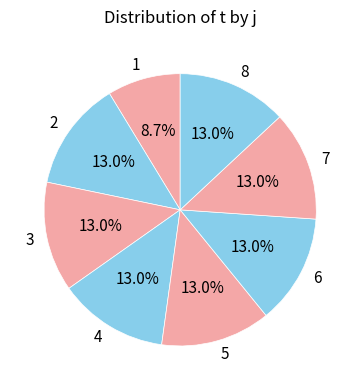

Approximately how many times larger is the value at 3 compared to 6?

1.0